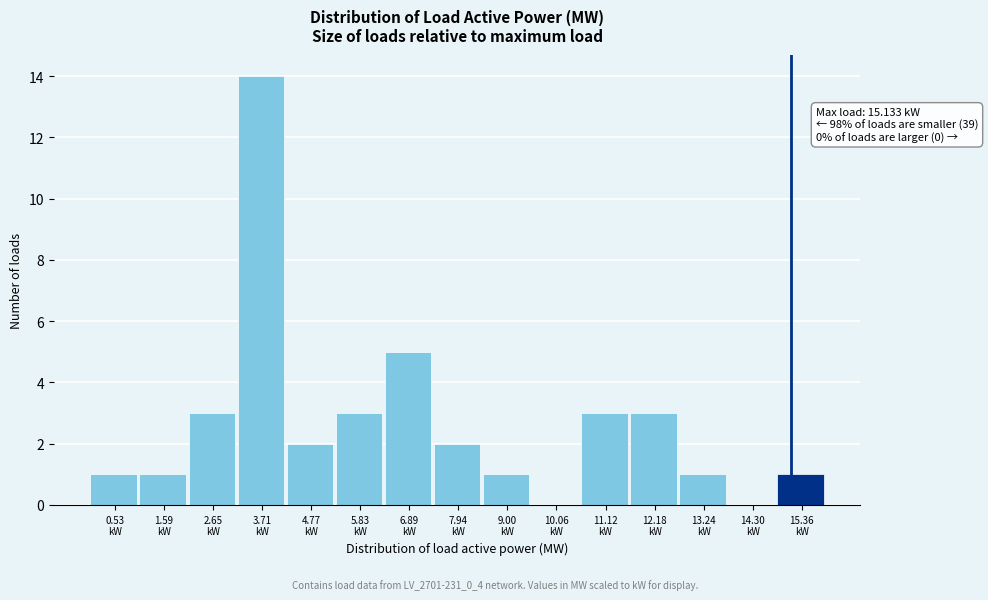

Over which range of the x-axis is the bar tallest?

3.2 to 4.2